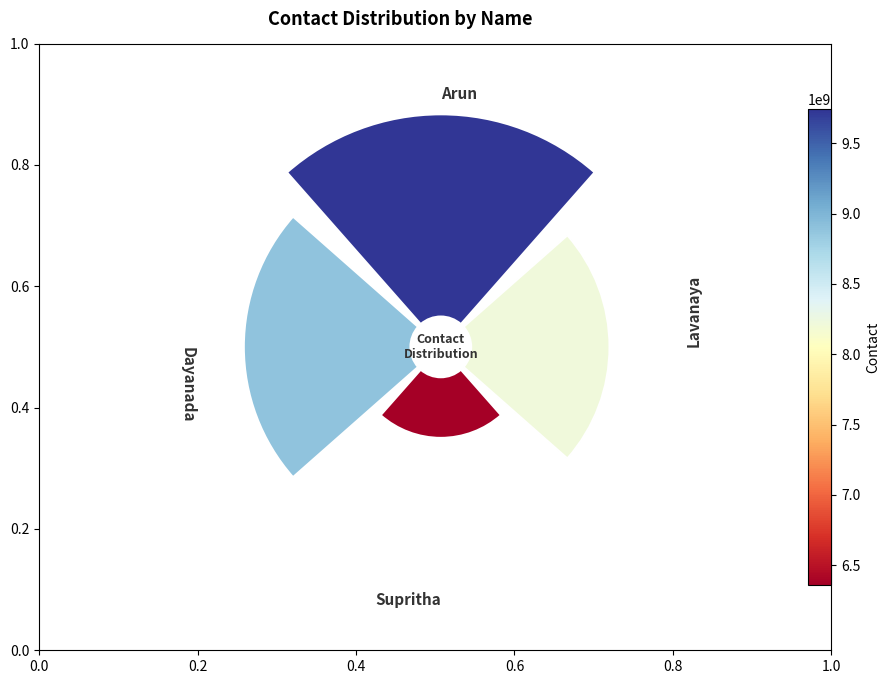

Is 270° the majority of the pie?

No